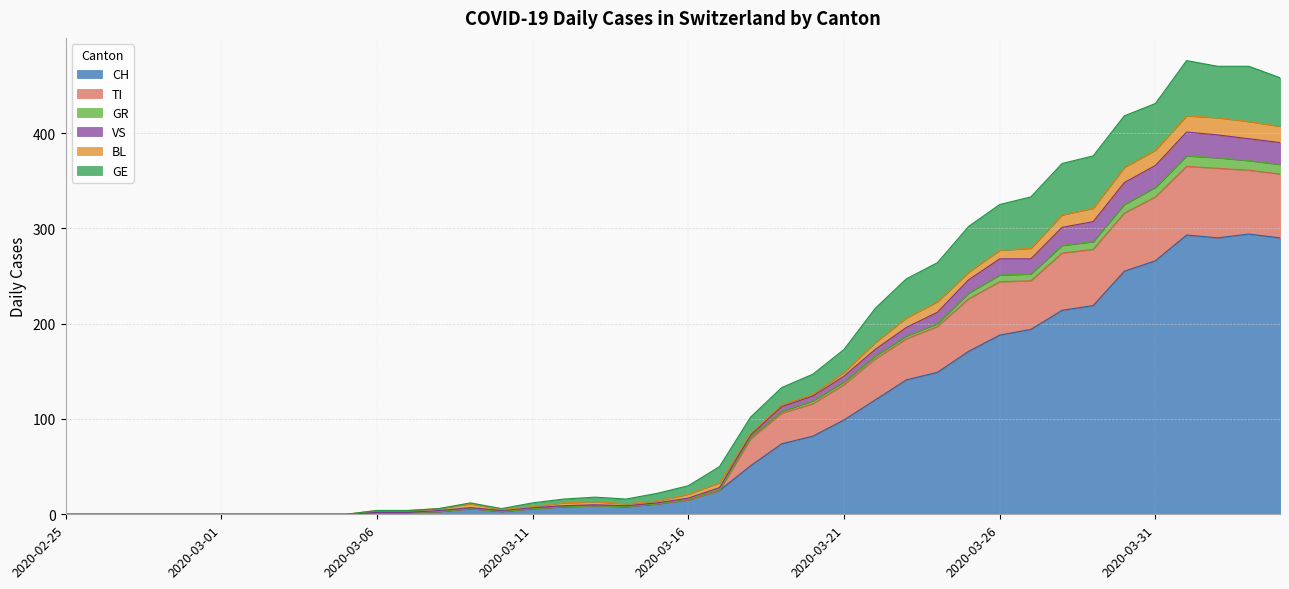

What is the value of the CH point at the 26th from the left?

99